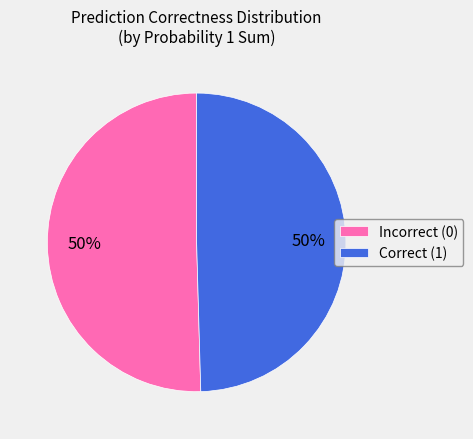

What is the ratio of the value at Correct (1) to the value at Incorrect (0)?

1.0